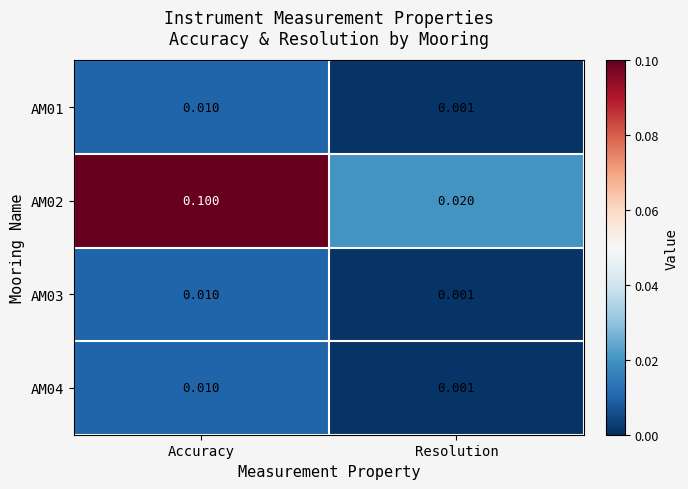

Which category has the lowest value across all series?

Resolution